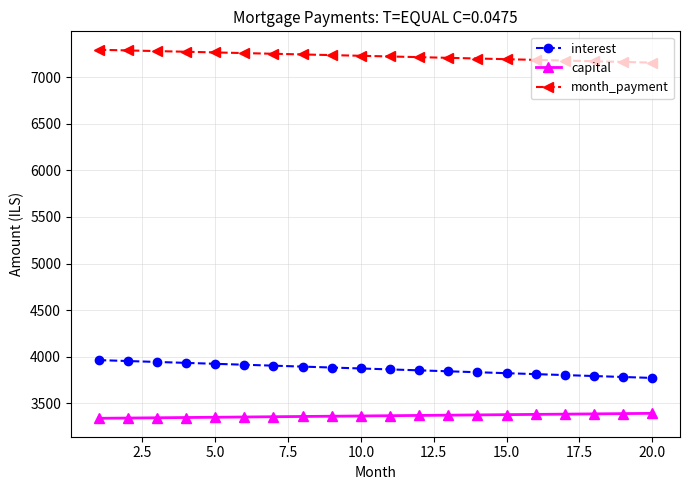

At how many categories does at least one series exceed 4656?

20